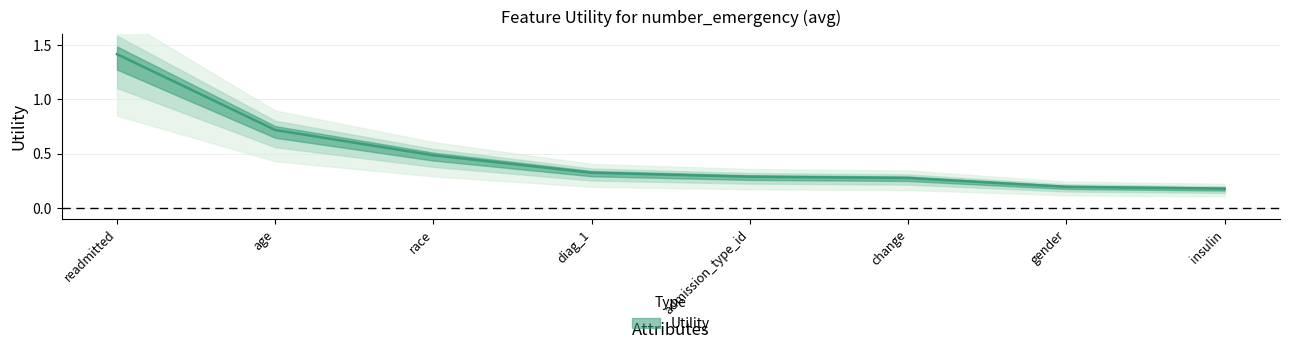

List the labels in order of value, smallest first.

insulin, gender, change, admission_type_id, diag_1, race, age, readmitted